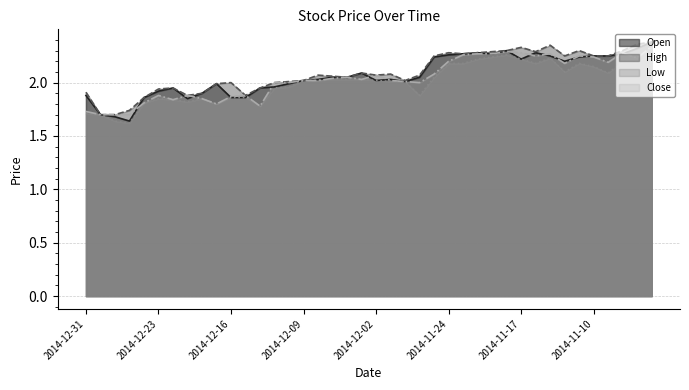

Is the value of Open at 2014-11-04 greater than the value of High at 2014-12-31?

Yes